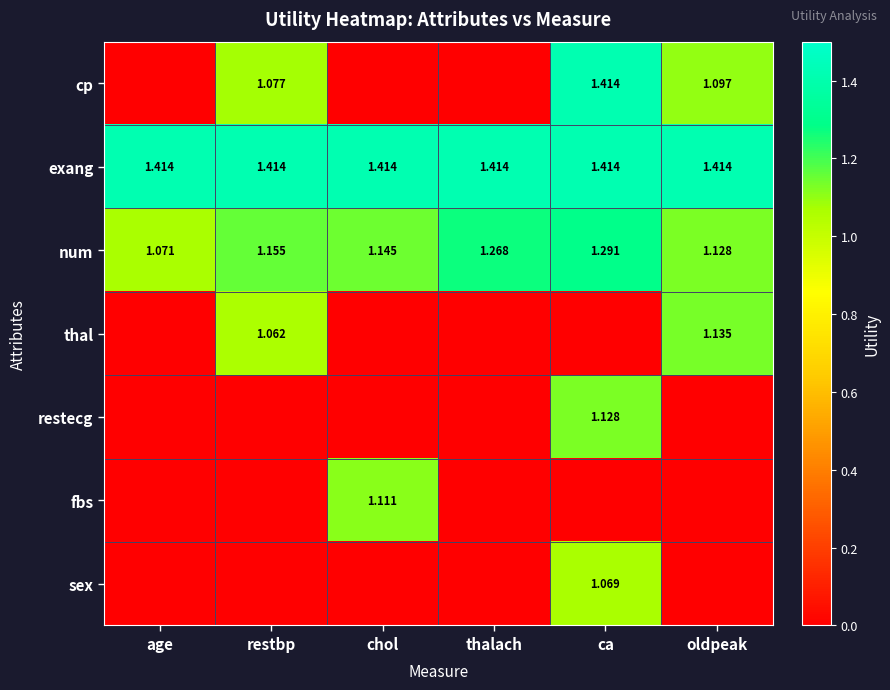

Where is num nearest to the value 1?

age